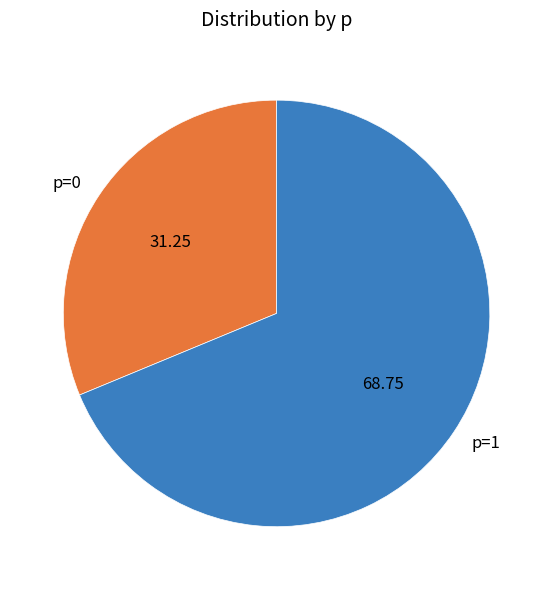

What is the ratio of the value at p=0 to the value at p=1?

0.5